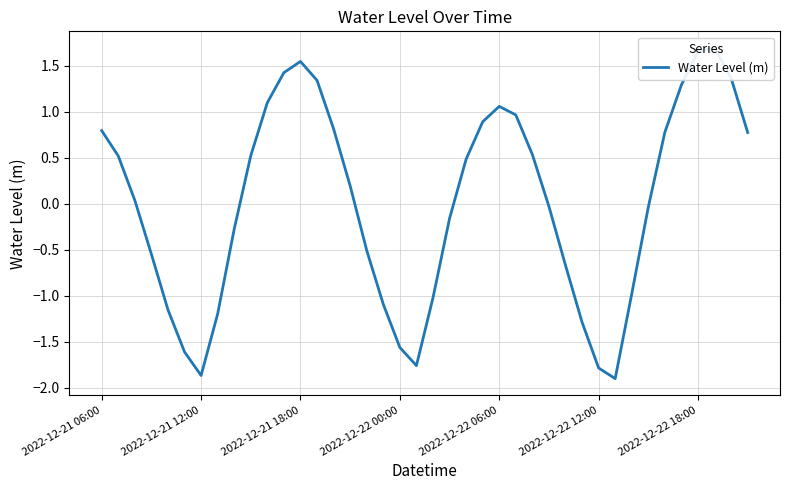

What is the difference between the values at 31 and 14?

2.7